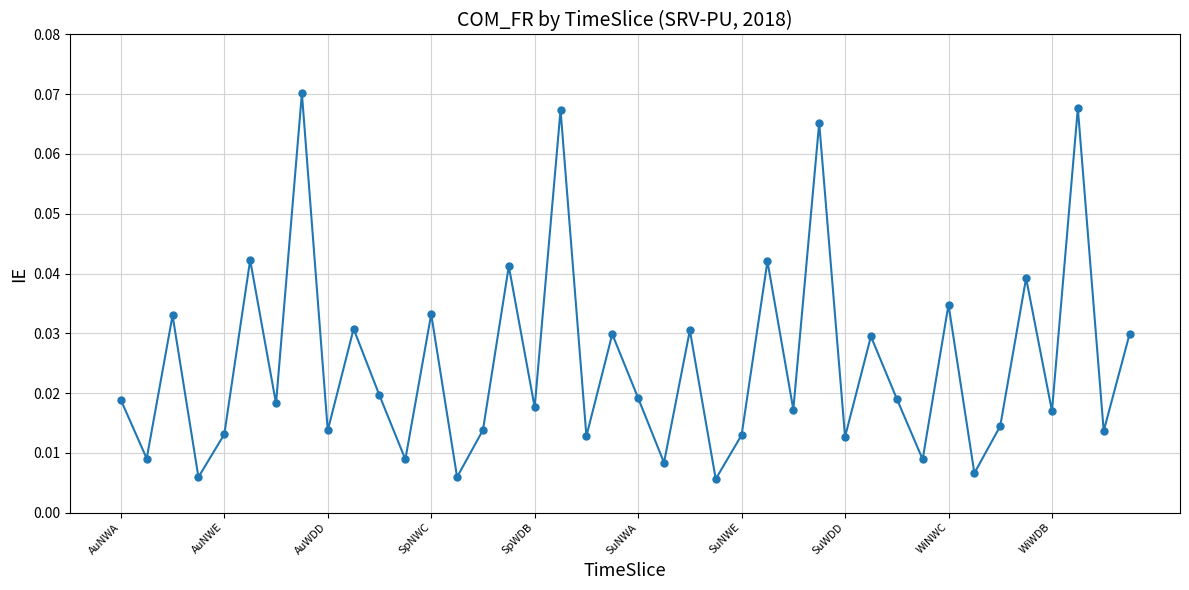

How many interior local valleys (lower than both neighbors) does the data have?

16